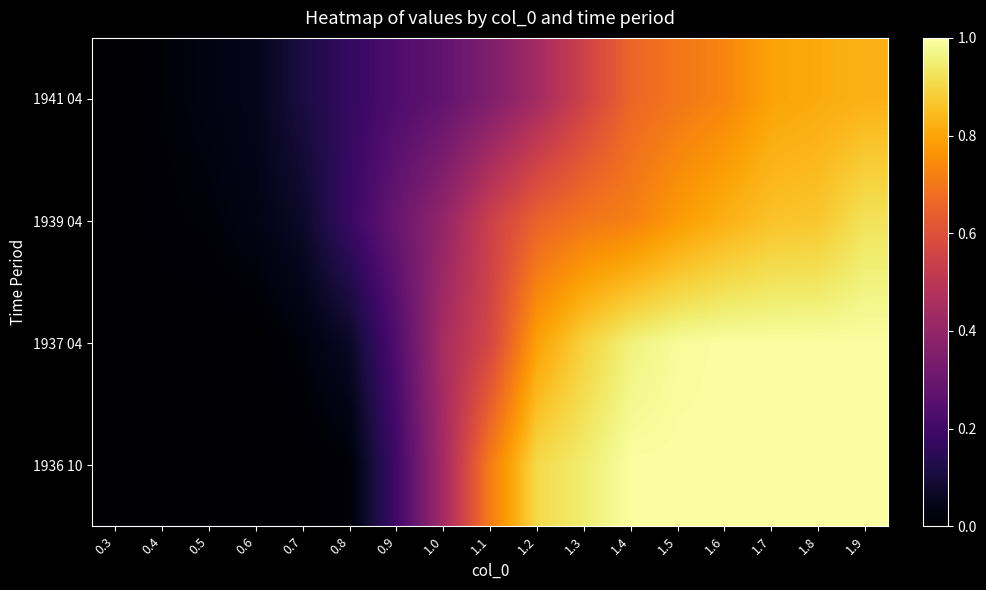

Between 1.4 and 0.3, which is larger?

1.4